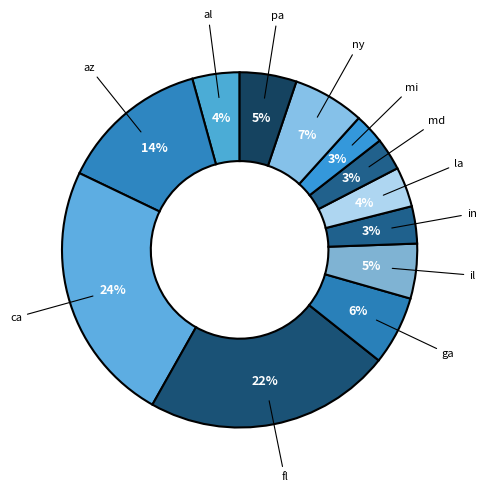

Is there any slice that represents more than half of the pie?

No